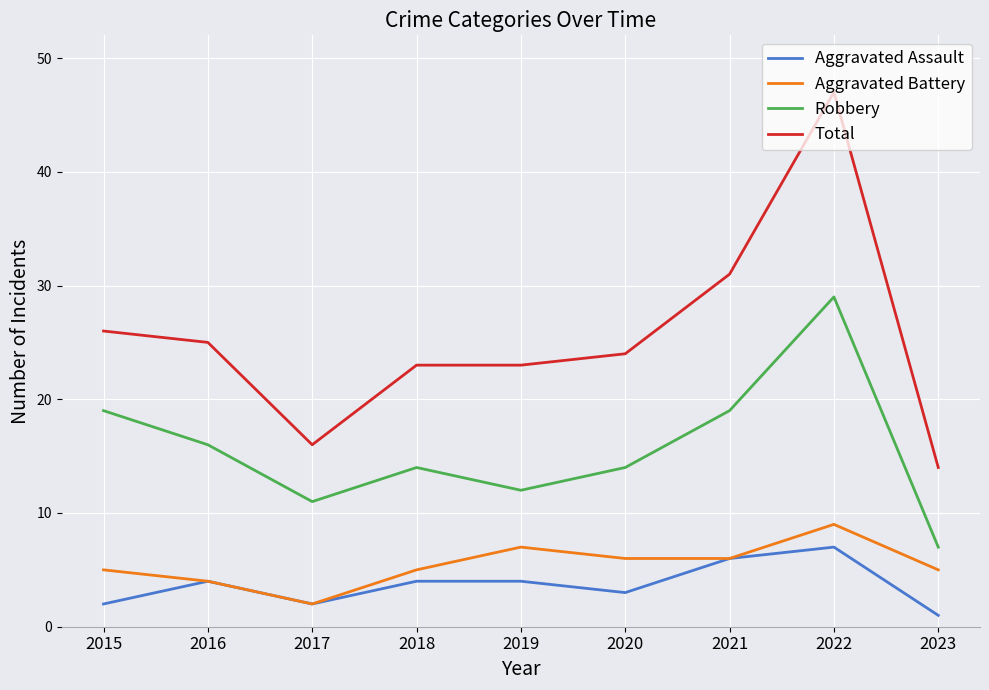

At which category does Aggravated Battery reach its first local peak?

2019